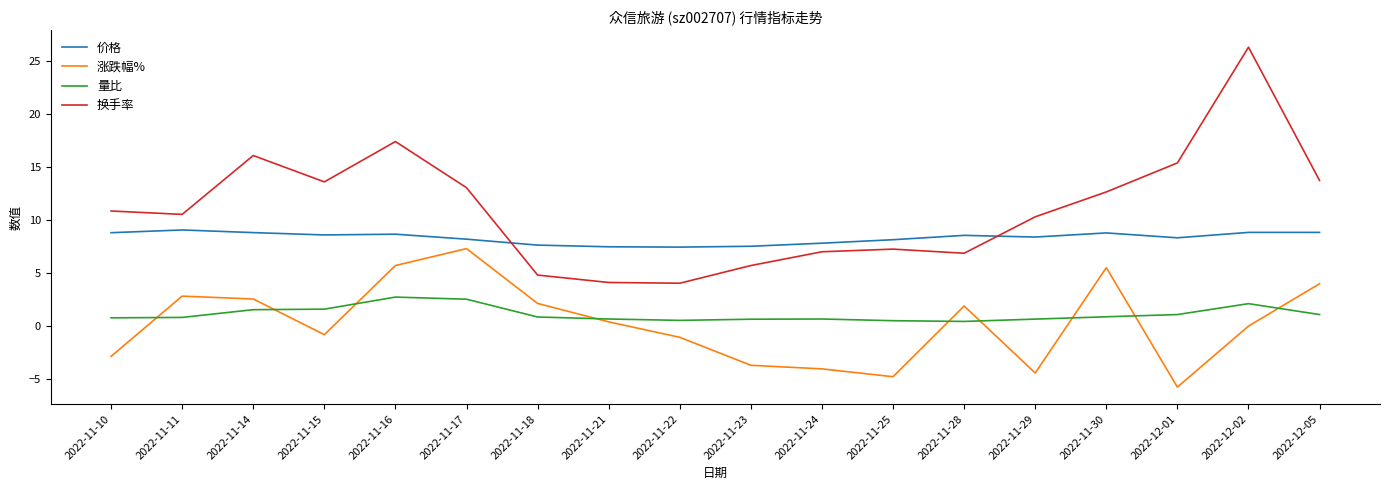

True or false: 价格 has a value of 8.8 at 2022-11-14.

True